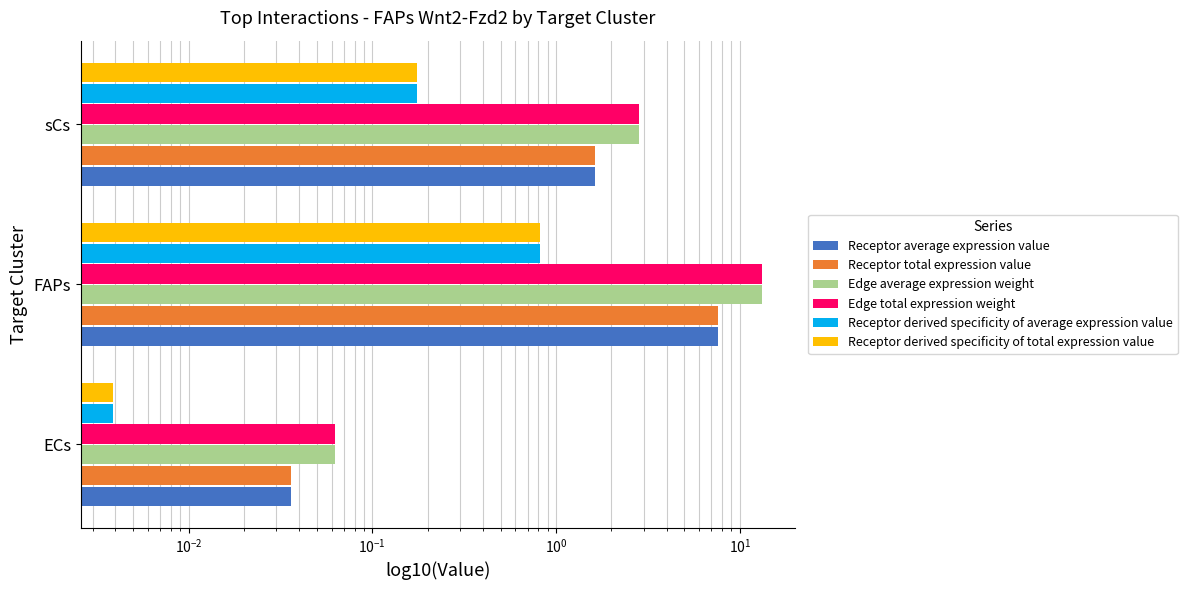

Which series has the widest spread of values?

Edge average expression weight